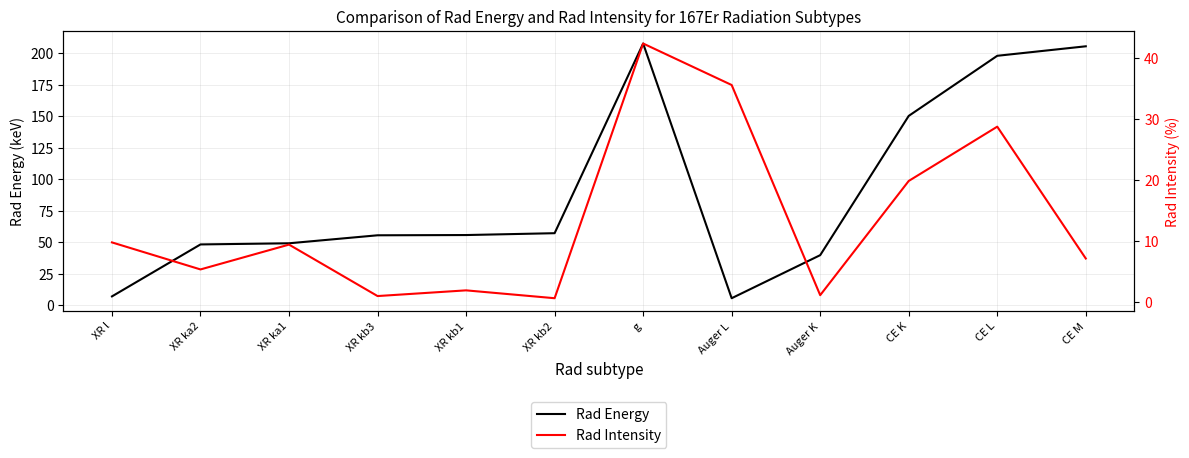

What is the difference between the highest and lowest values at XR kb2?

56.5